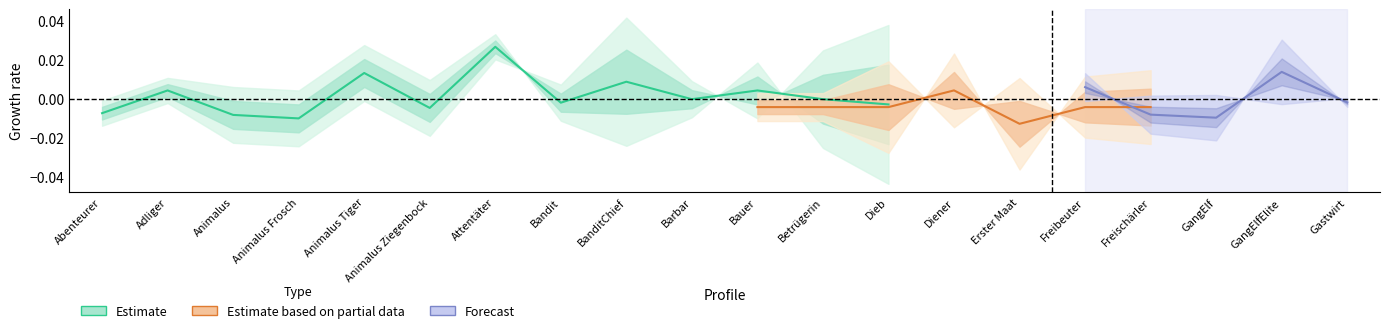

Rank the categories by value from highest to lowest.

Attentäter, Animalus Tiger, BanditChief, Adliger, Bauer, Barbar, Betrügerin, Bandit, Dieb, Animalus Ziegenbock, Abenteurer, Animalus, Animalus Frosch